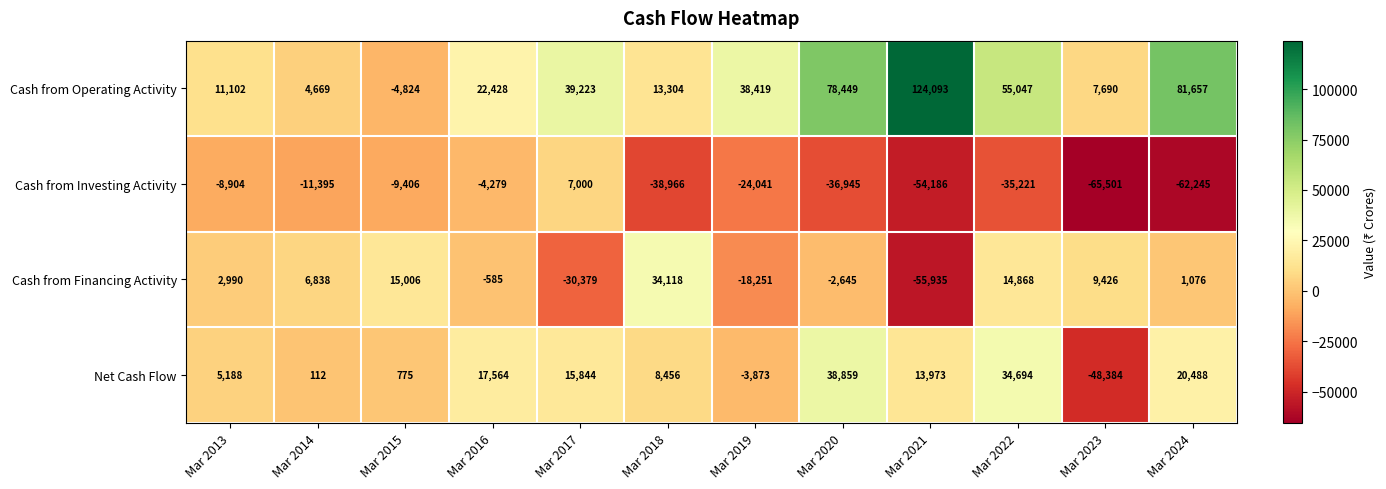

Which category has the lowest value across all series?

Mar 2023